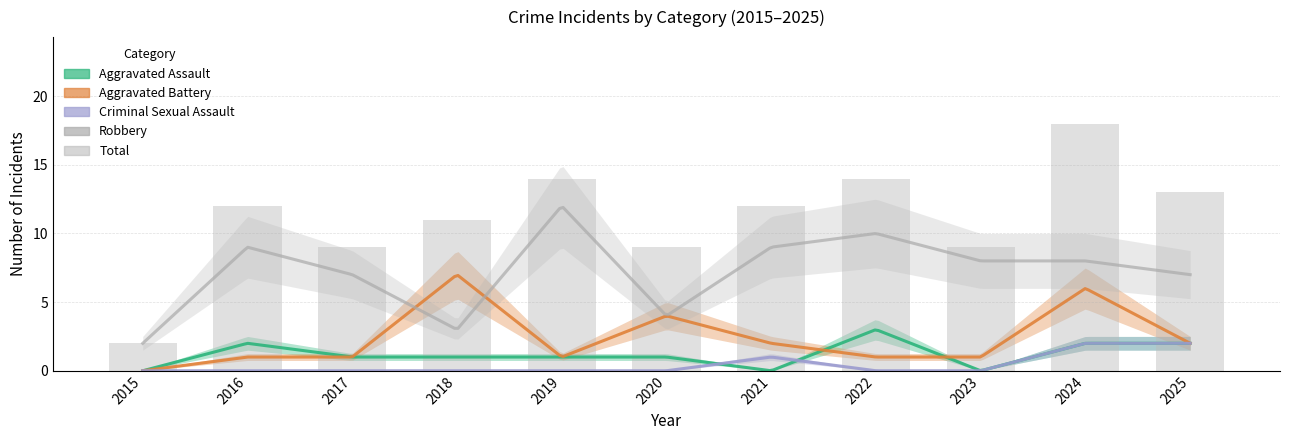

What is the maximum value shown in the chart?

18